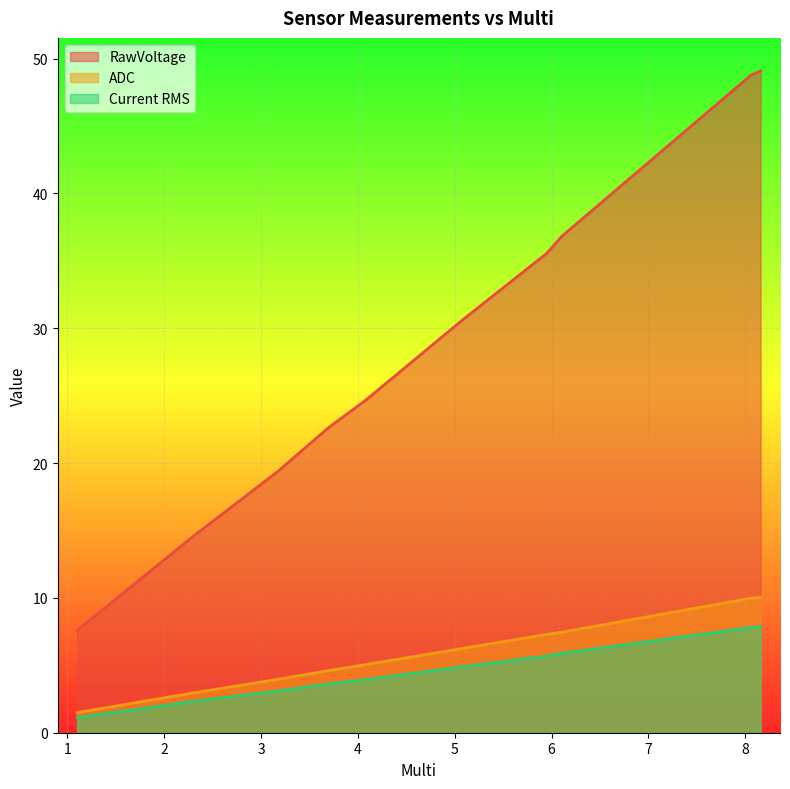

What is the total value across all series at 5.95?

48.5